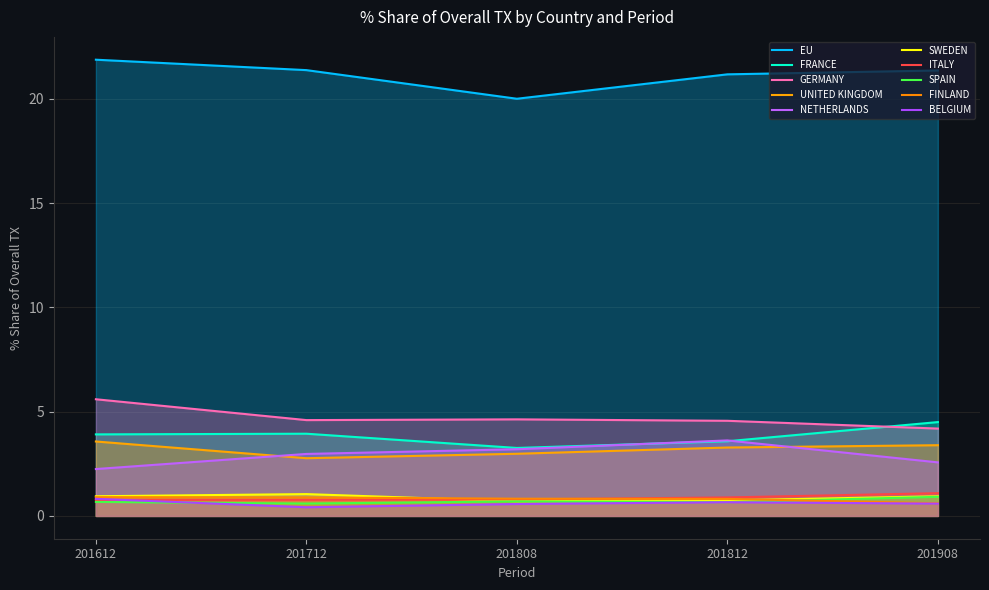

What is the smallest value displayed?

0.4